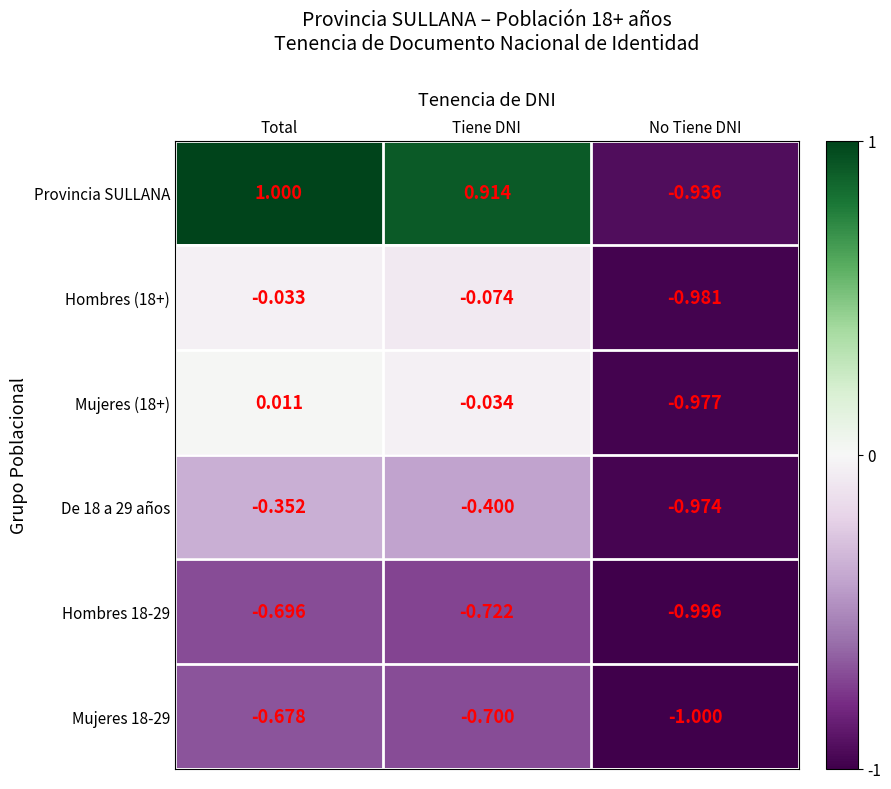

Which series has the largest total across all categories?

Provincia SULLANA